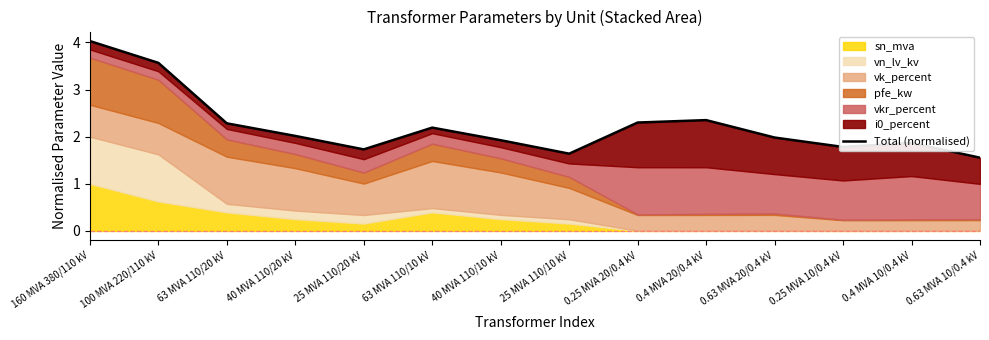

Rank the categories by value from lowest to highest.

0.63 MVA 10/0.4 kV, 25 MVA 110/10 kV, 25 MVA 110/20 kV, 0.25 MVA 10/0.4 kV, 0.4 MVA 10/0.4 kV, 40 MVA 110/10 kV, 0.63 MVA 20/0.4 kV, 40 MVA 110/20 kV, 63 MVA 110/10 kV, 63 MVA 110/20 kV, 0.25 MVA 20/0.4 kV, 0.4 MVA 20/0.4 kV, 100 MVA 220/110 kV, 160 MVA 380/110 kV